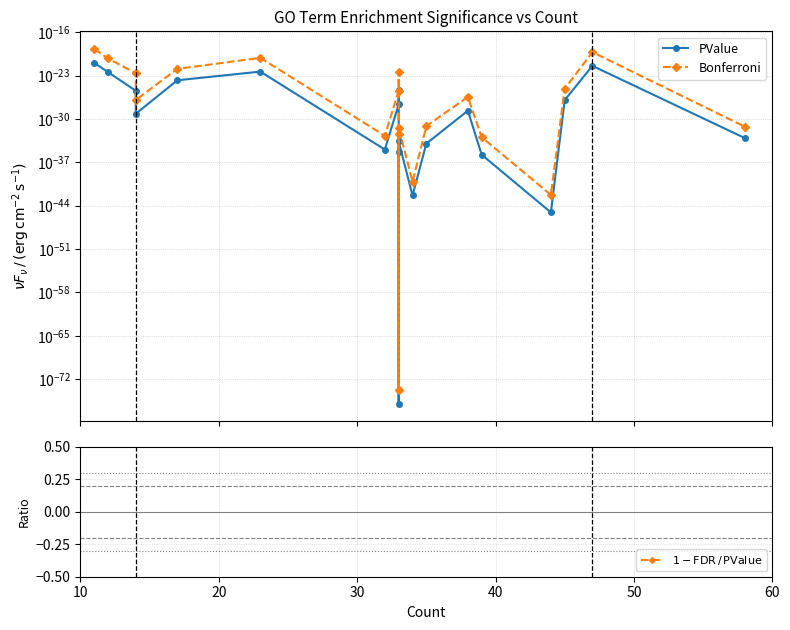

Which series has the largest total across all categories?

Bonferroni